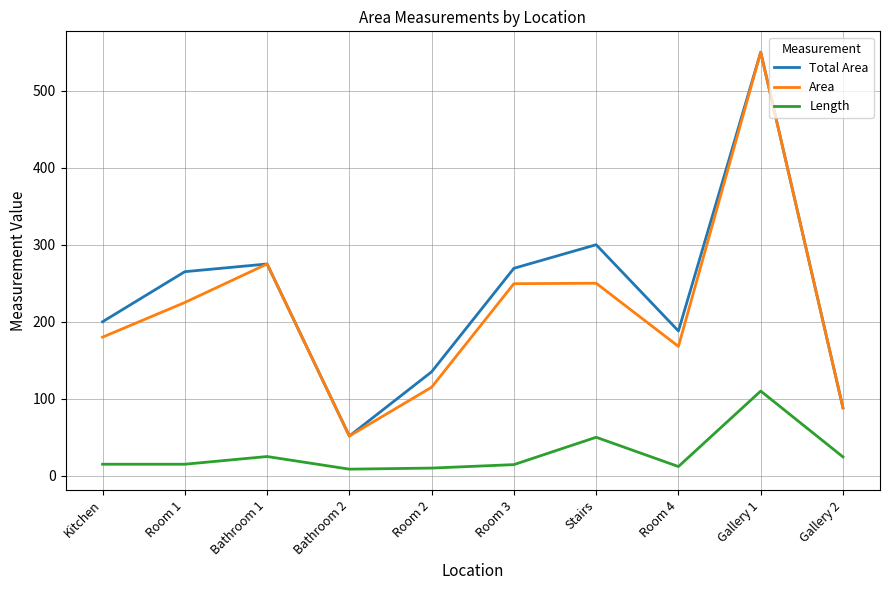

True or false: Length and Area cross at least once.

False